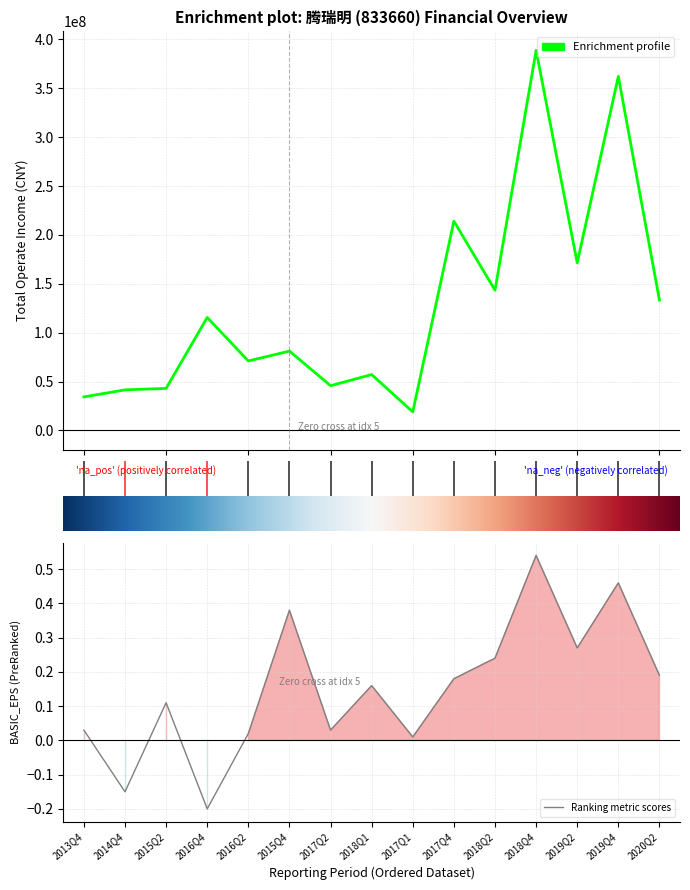

What value does the BASIC_EPS series have at 2015Q2?

0.1